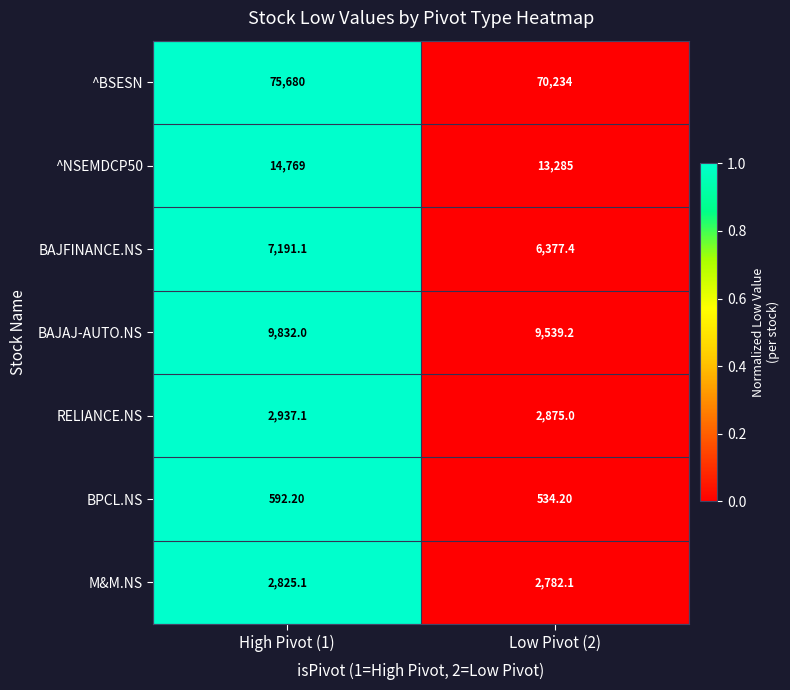

Which series has the largest range (max minus min)?

^BSESN